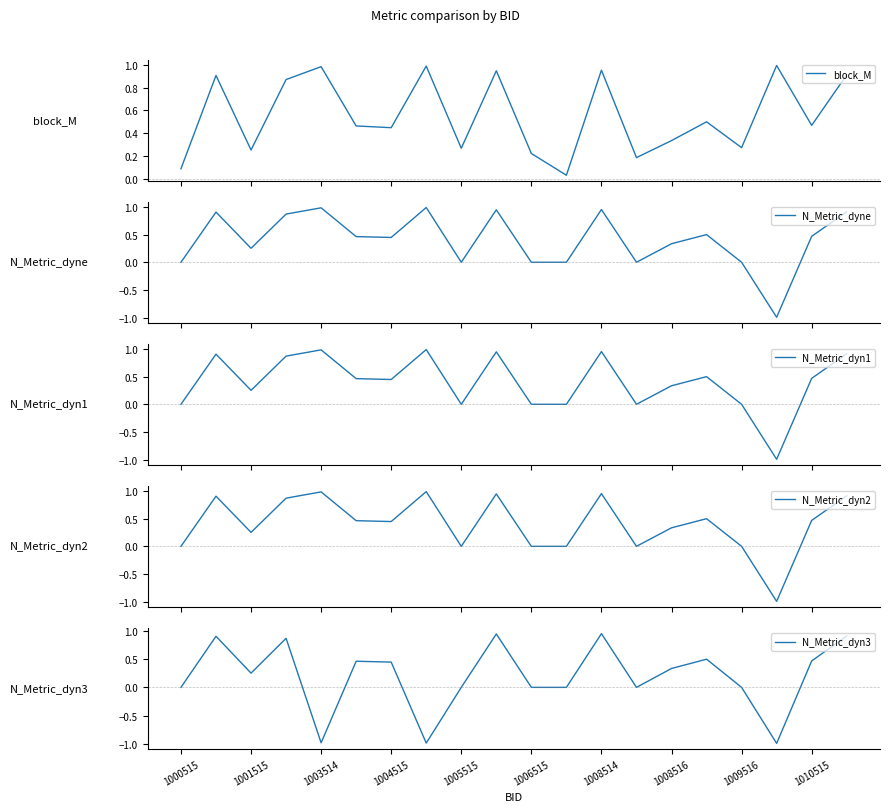

What is the difference between the second highest and second lowest values in the N_Metric_dyn2 series?

1.0